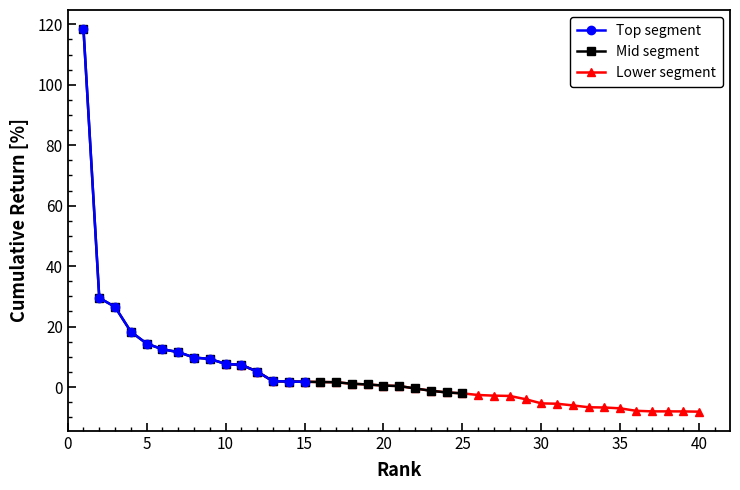

Which category has the lowest value across all series?

40